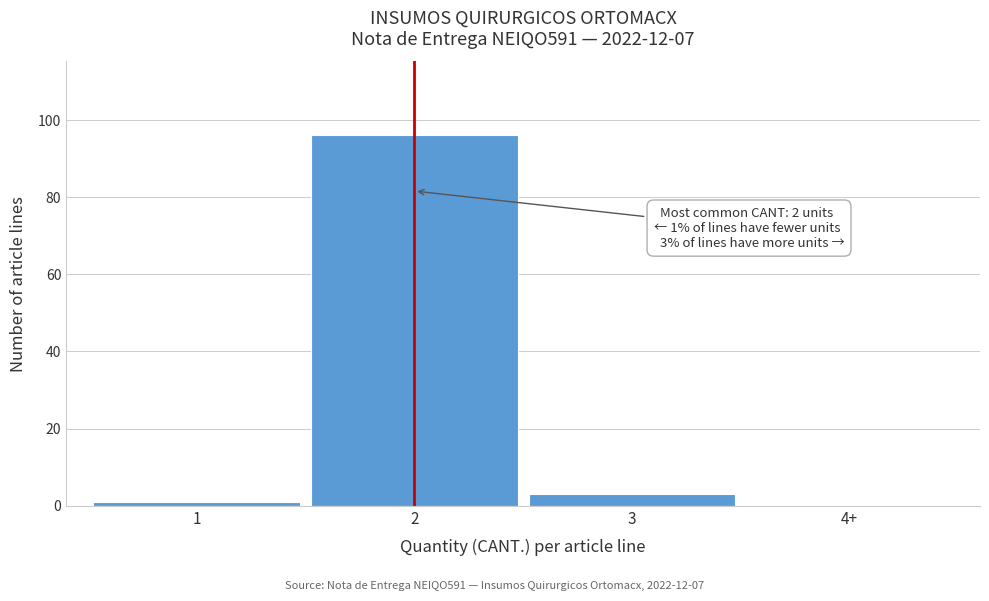

Reading left to right, what are all the values shown in this chart?

1=1	2=96	3=3	4+=0